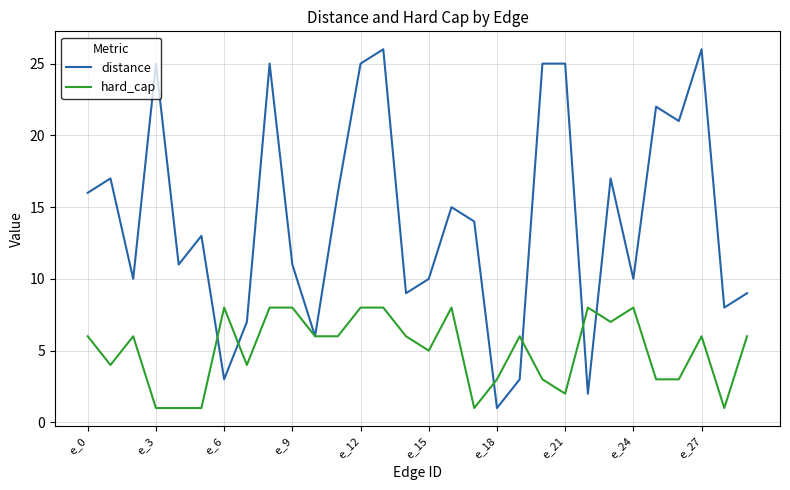

What are all the series names shown in the legend?

distance, hard_cap